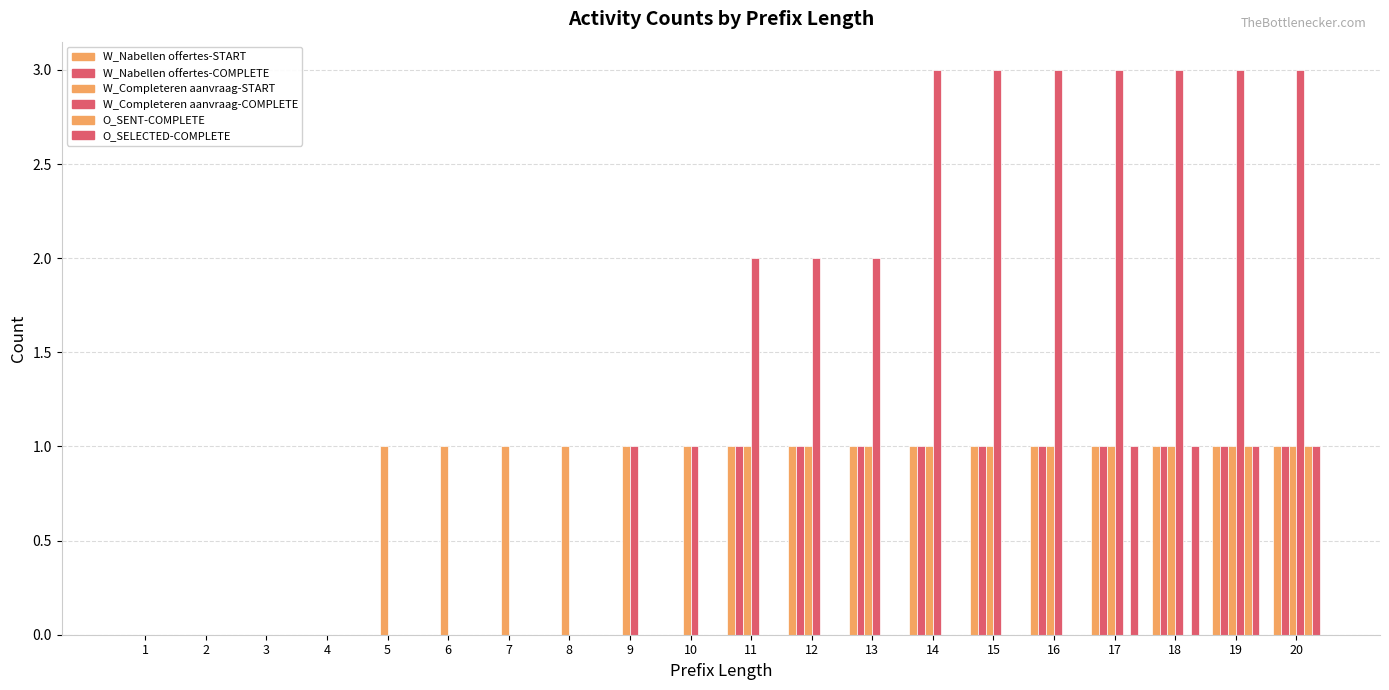

How many data points does each series have?

20